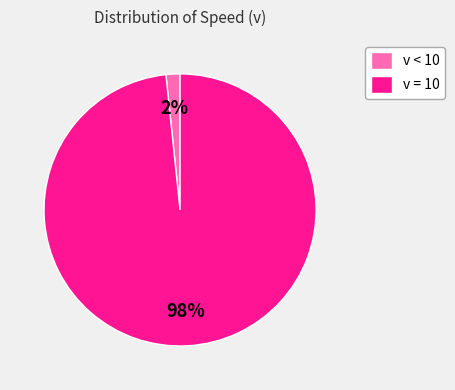

To the nearest percent, what is the combined percentage of v = 10 and v < 10?

100%